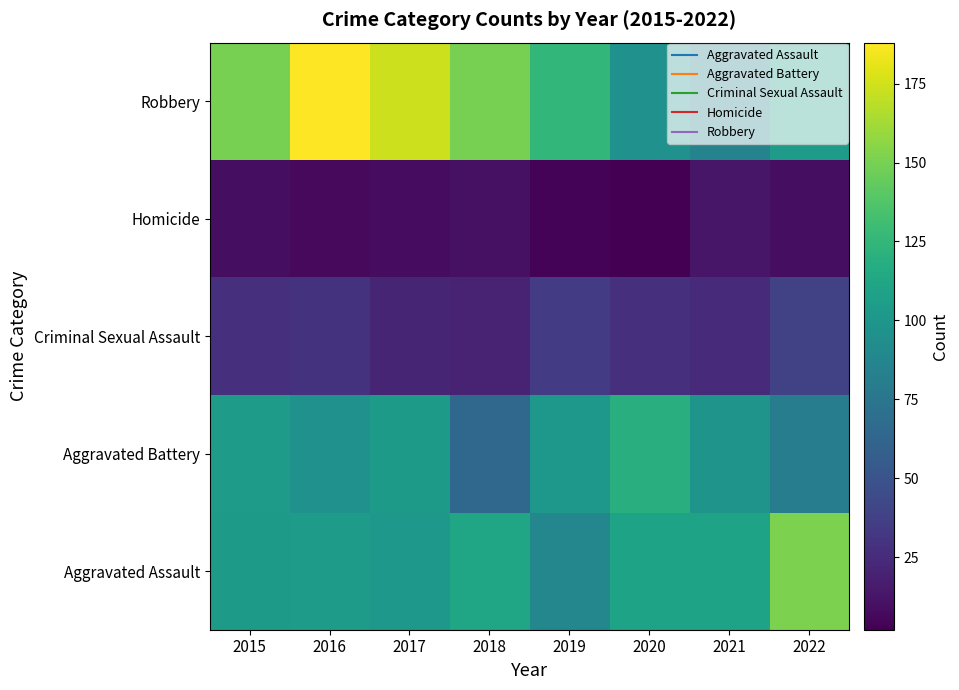

What is the smallest value displayed?

2